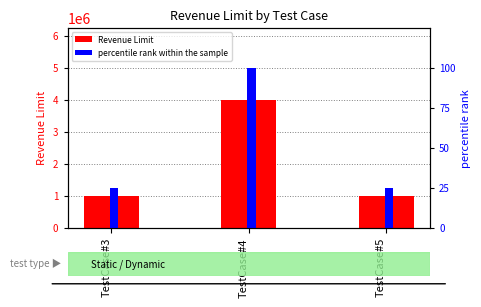

At which label does percentile rank within the sample reach its minimum?

TestCase#3